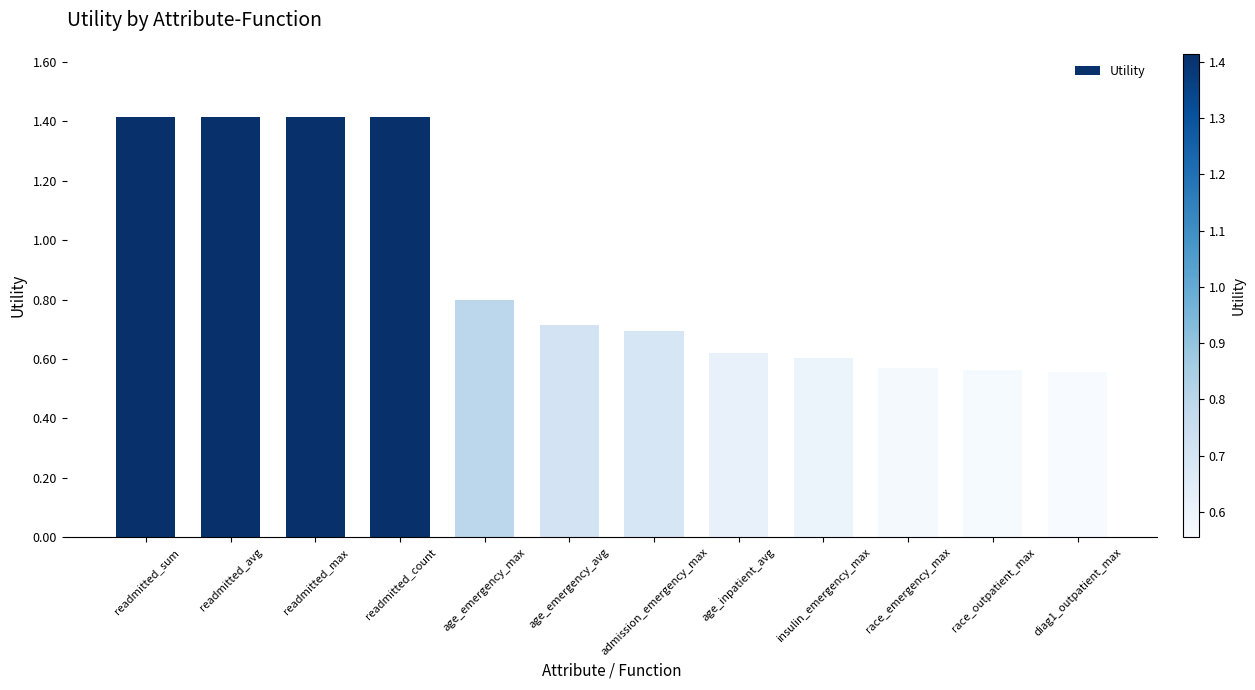

What is the label of the 4th bar from the left?

readmitted_count